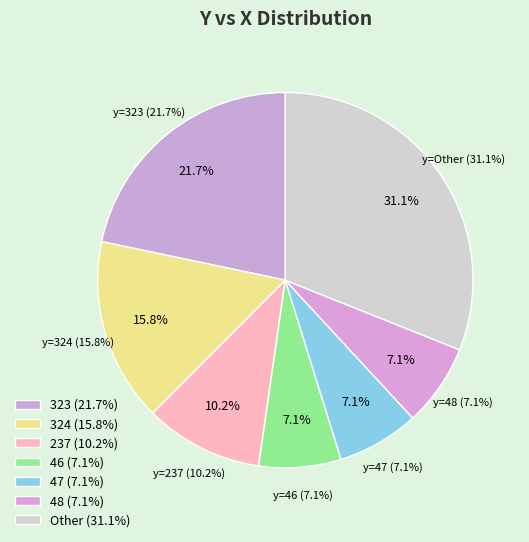

To the nearest percent, what percentage of the pie is 47?

7%